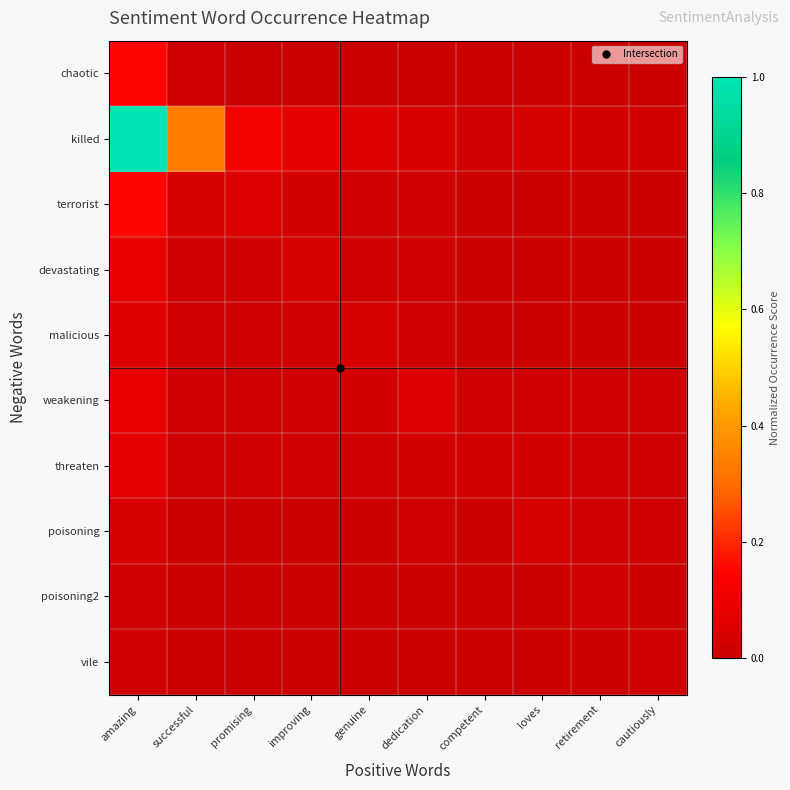

At competent, list the series in order from largest to smallest.

threaten, killed, weakening, poisoning, malicious, terrorist, devastating, poisoning2, vile, chaotic